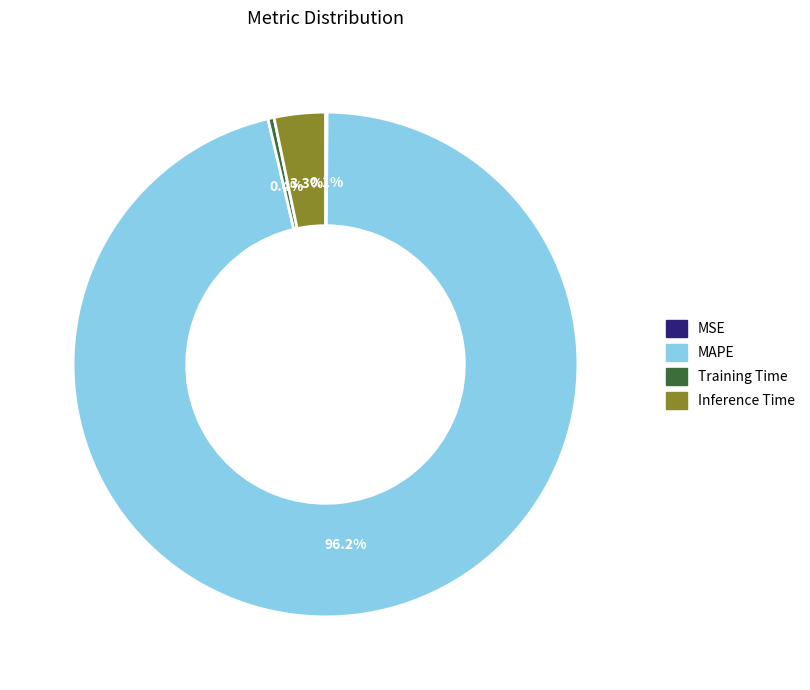

What percentage do Training Time and MAPE together represent?

96.6%